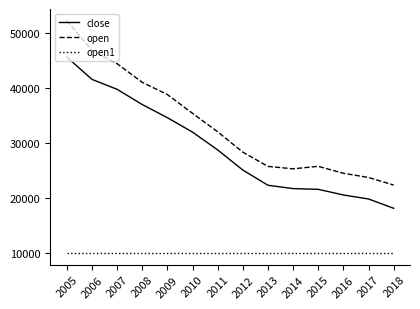

True or false: open and open1 intersect in this chart.

False